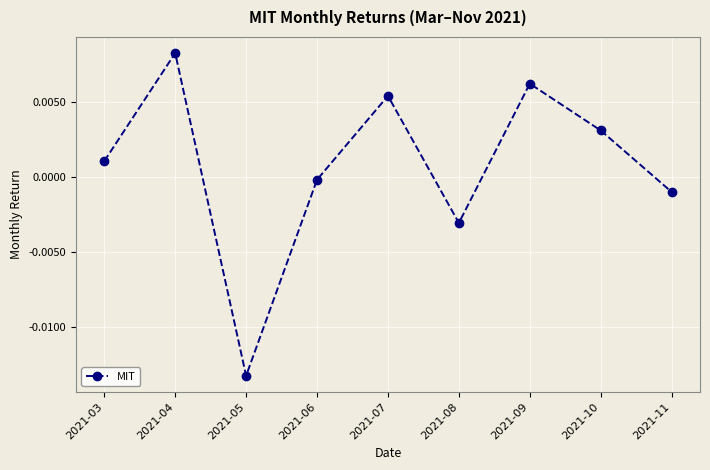

Is it true that the value at 2021-05 is -0.0?

True